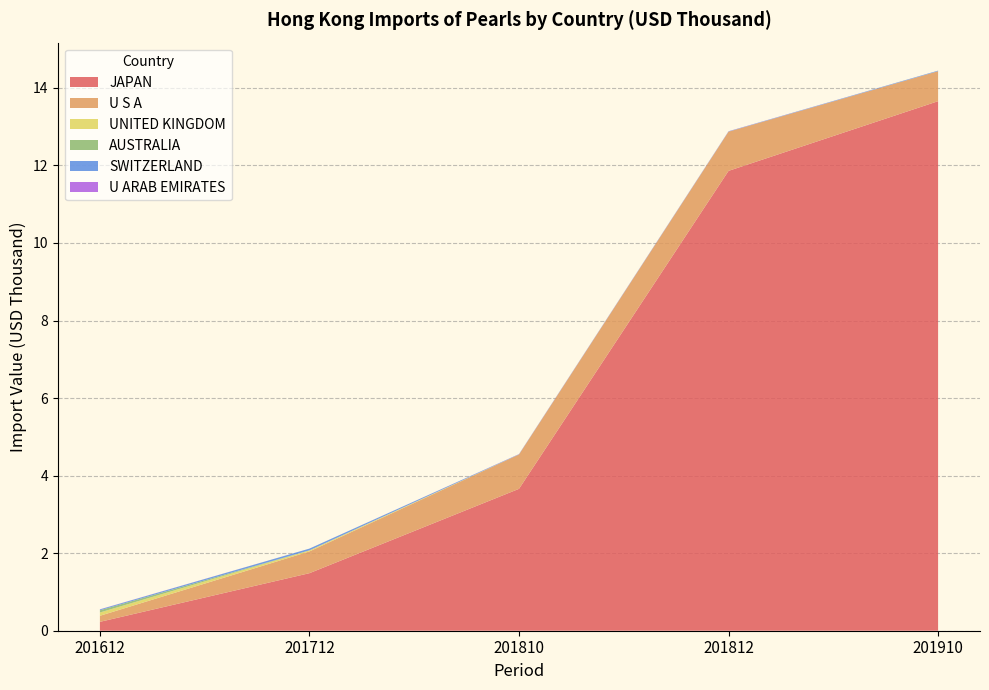

Reading left to right, list all the values displayed in this chart.

JAPAN: 0.2	1.5	3.7	11.9	13.7
U S A: 0.2	0.6	0.9	1.0	0.8
UNITED KINGDOM: 0.1	0.0	0.0	0.0	0.0
AUSTRALIA: 0.1	0.0	0.0	0.0	0.0
SWITZERLAND: 0.0	0.0	0.0	0.0	0.0
U ARAB EMIRATES: 0.0	0.0	0.0	0.0	0.0